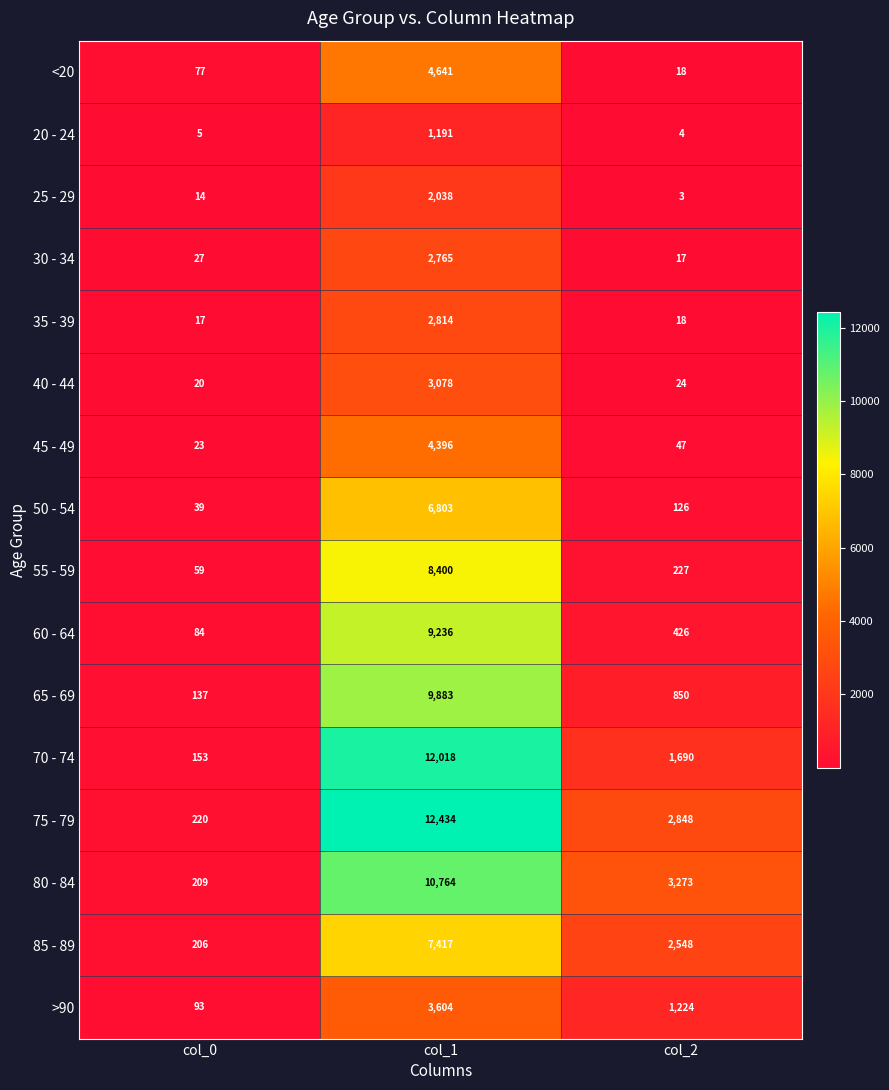

What is the maximum value shown in the chart?

12434